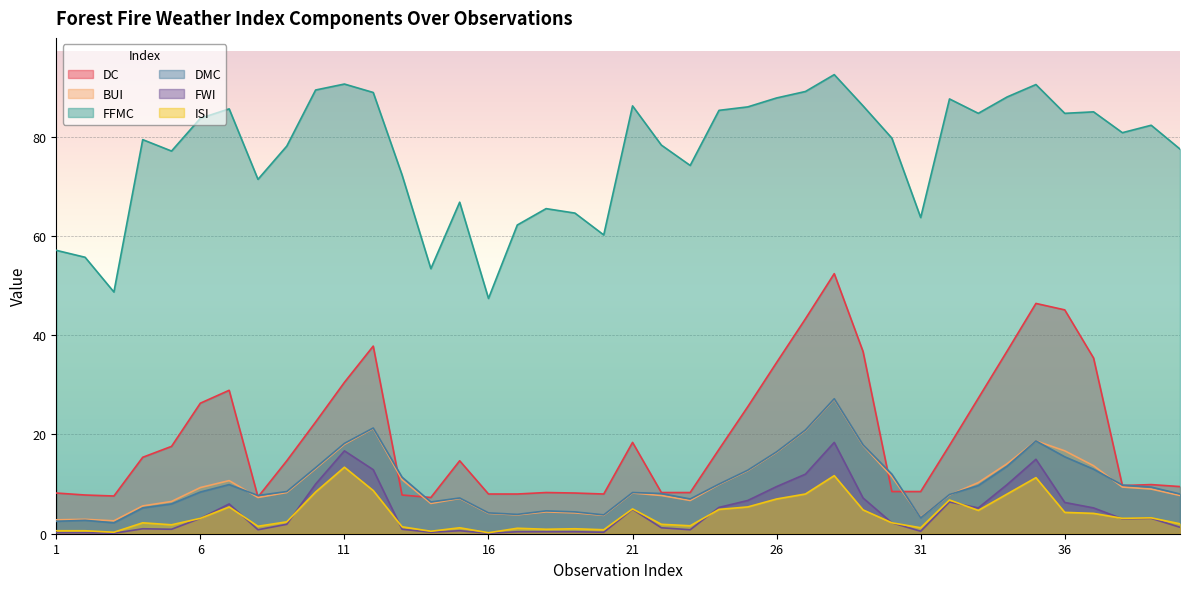

At which category does DMC reach its first local valley?

3